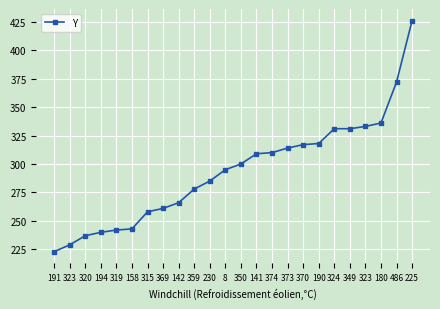

How many data points does each series have?

24